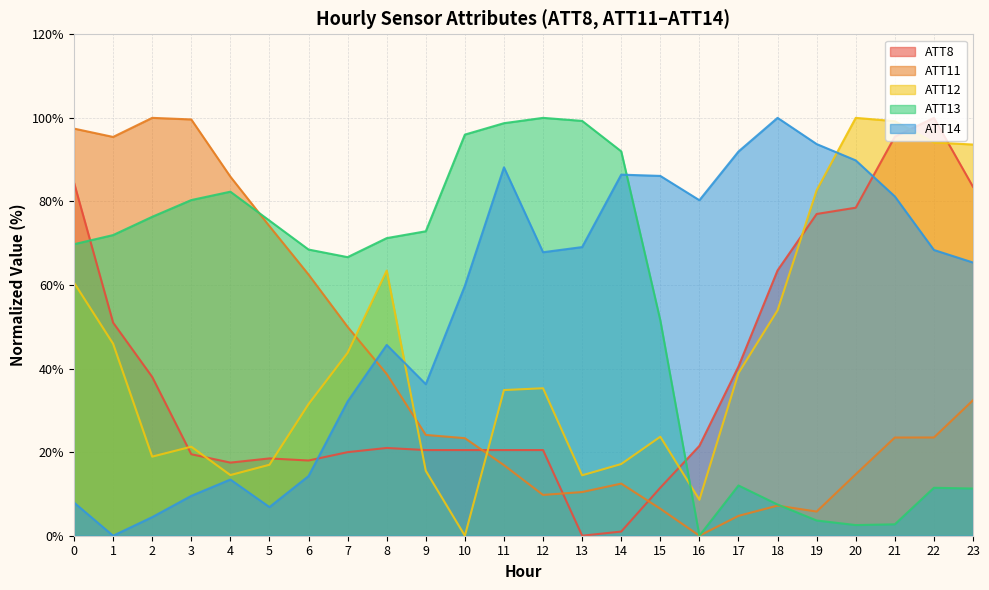

What is the maximum value shown in the chart?

100.0